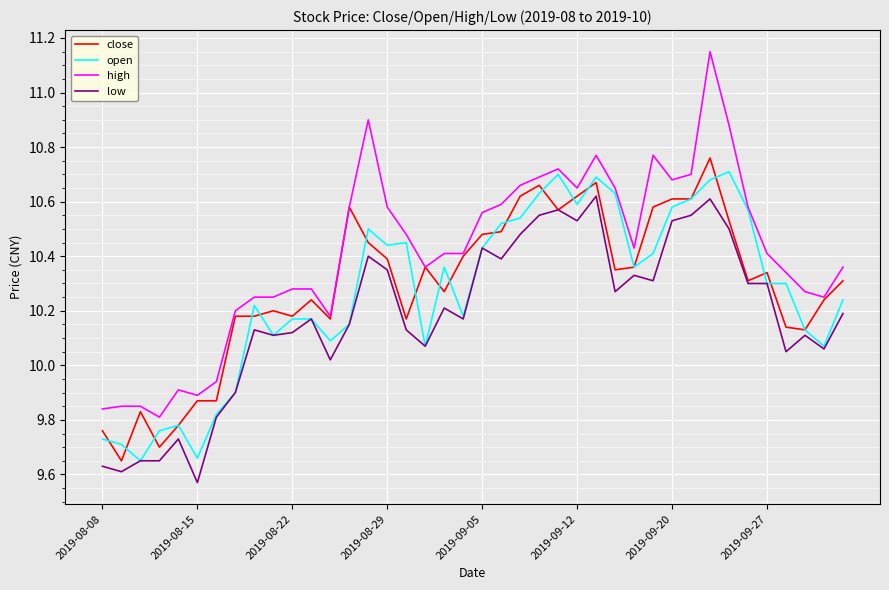

Which series has the largest total across all categories?

high